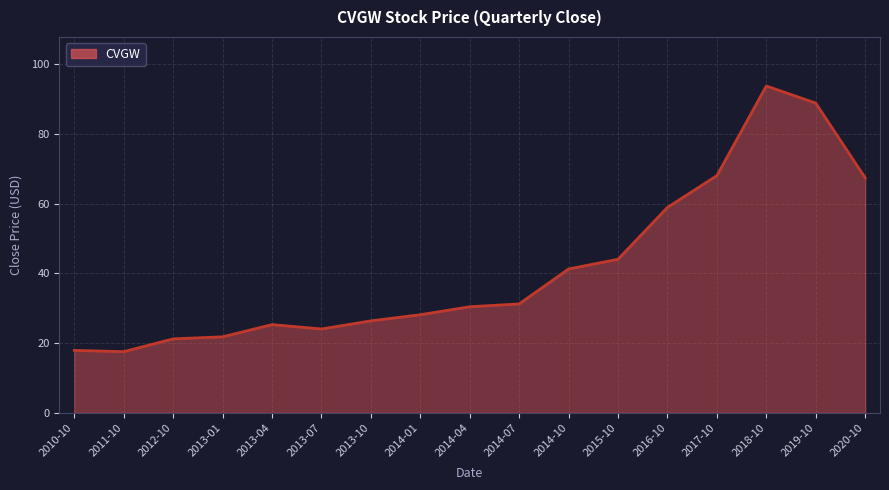

Is it true that the value at 2013-04 is 25.3?

True